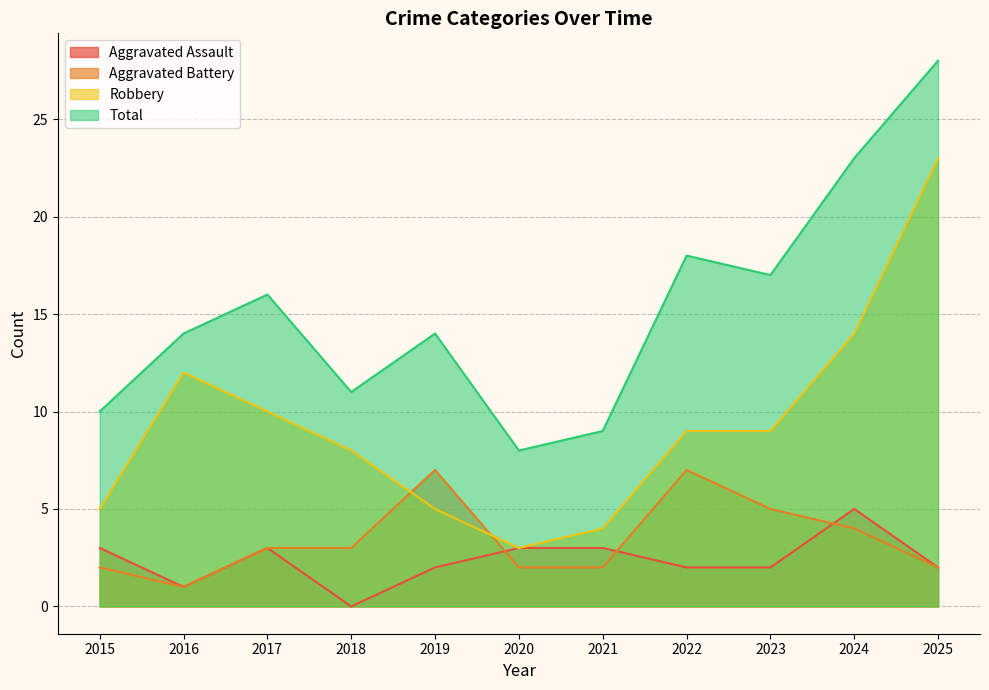

Does the chart have visible grid lines?

Yes